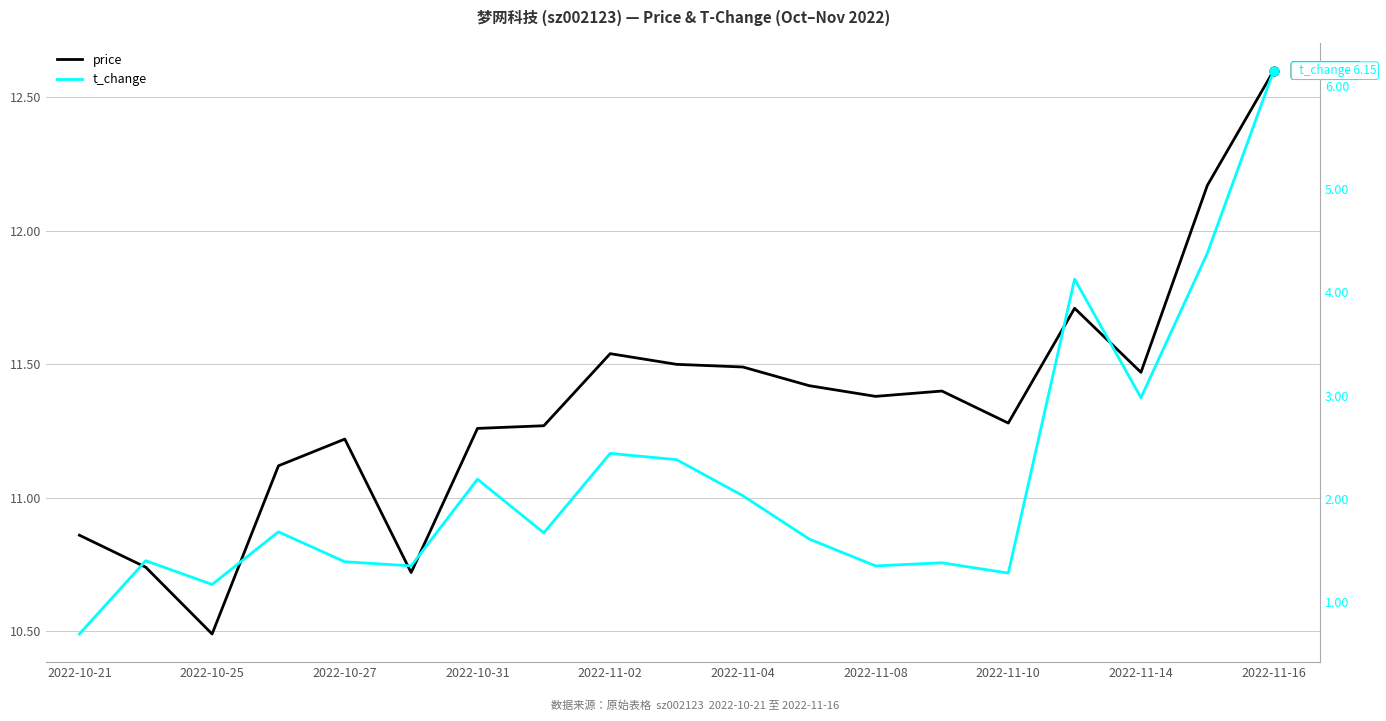

At how many categories does at least one series exceed 8?

19